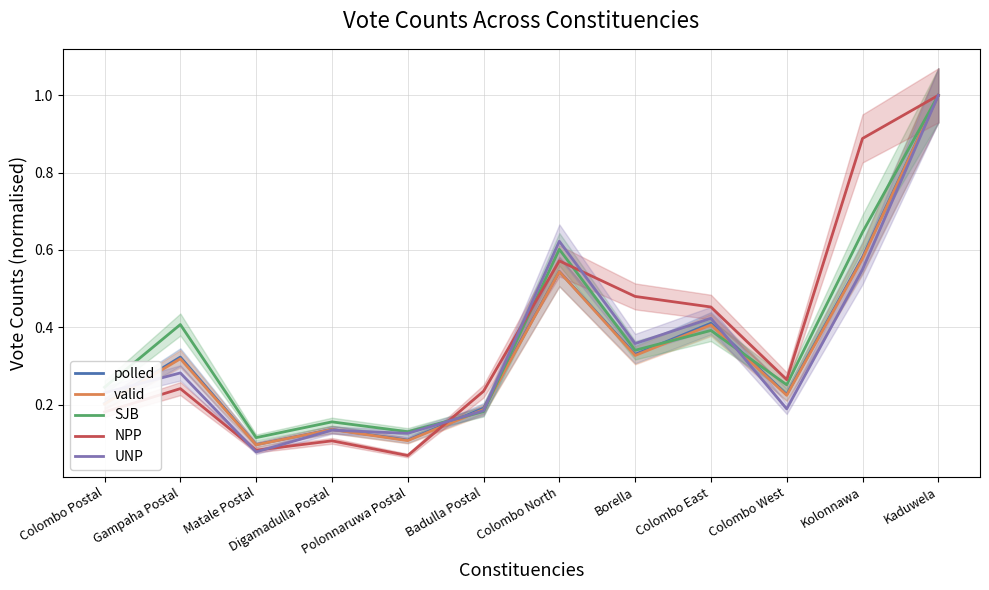

What are all the series names shown in the legend?

polled, valid, SJB, NPP, UNP